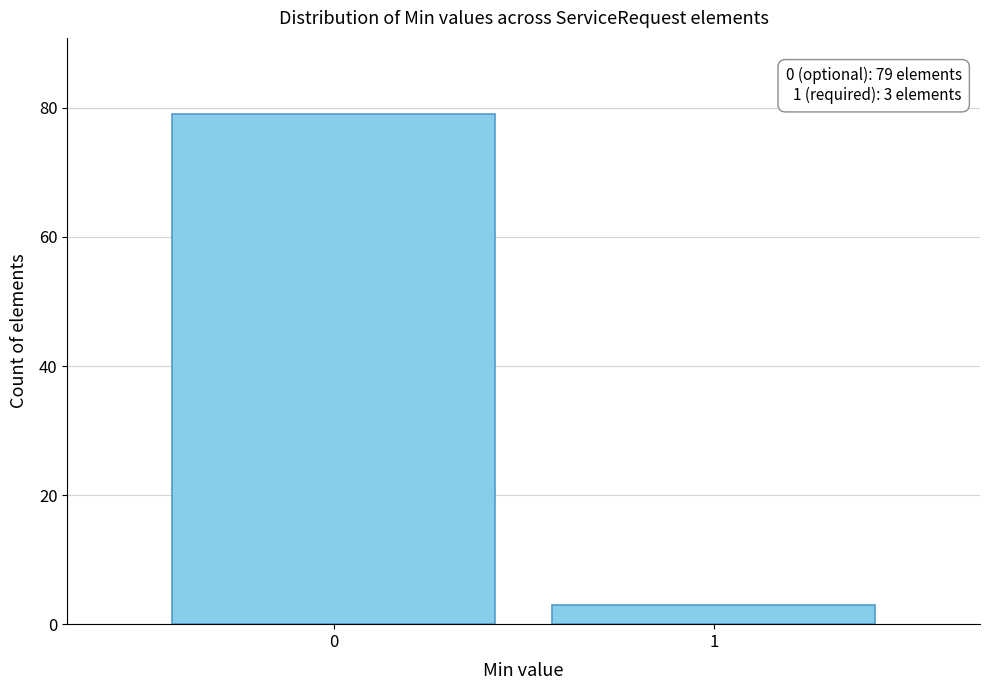

Reading left to right, extract all data points from this chart.

0=79	1=3